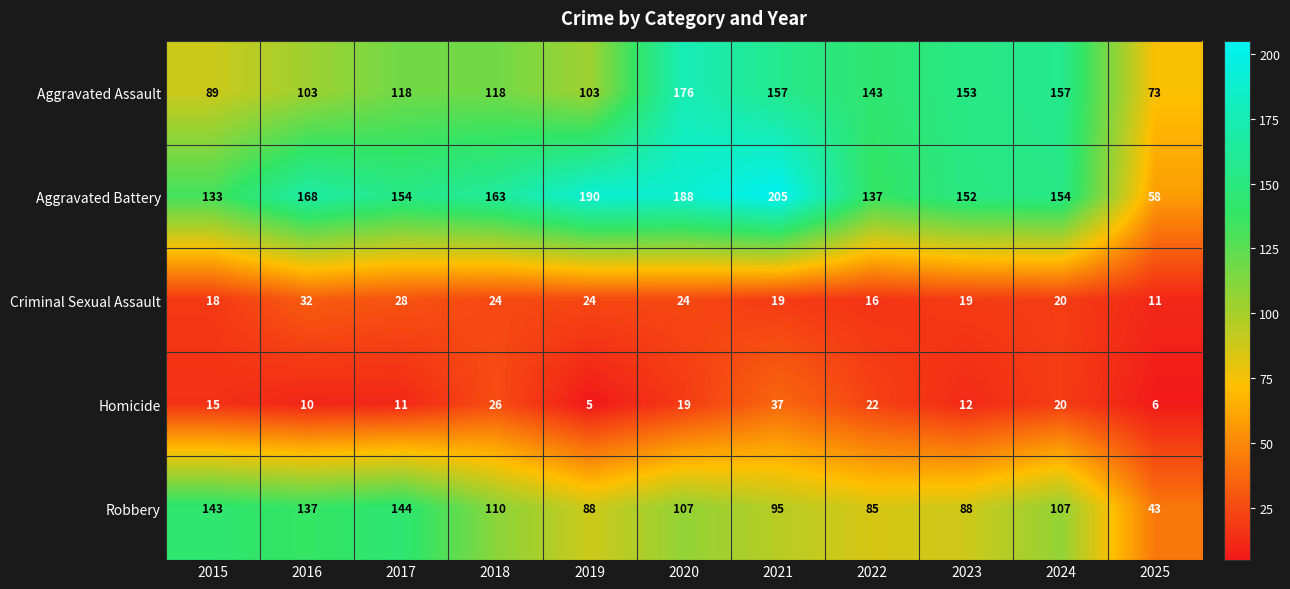

Which series has the largest total across all categories?

Aggravated Battery